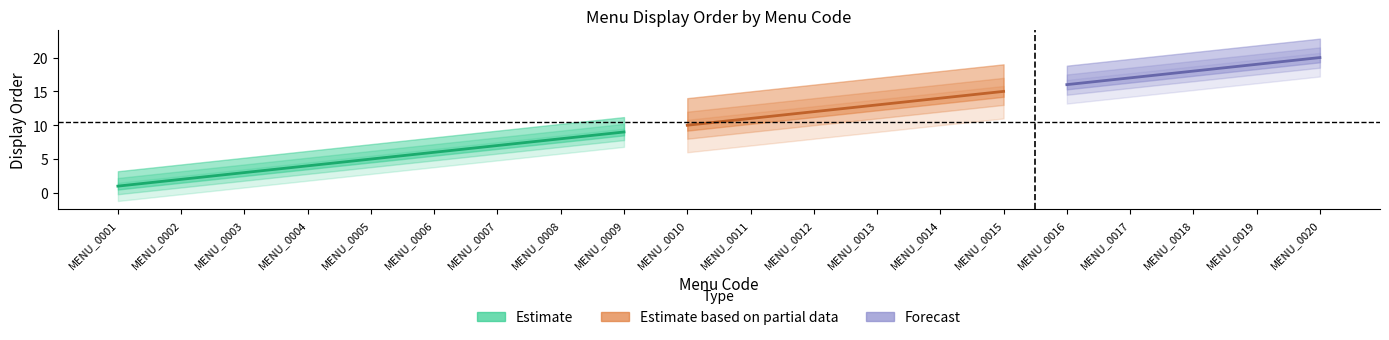

What is the difference between the disp_order values at 19 and 6?

13